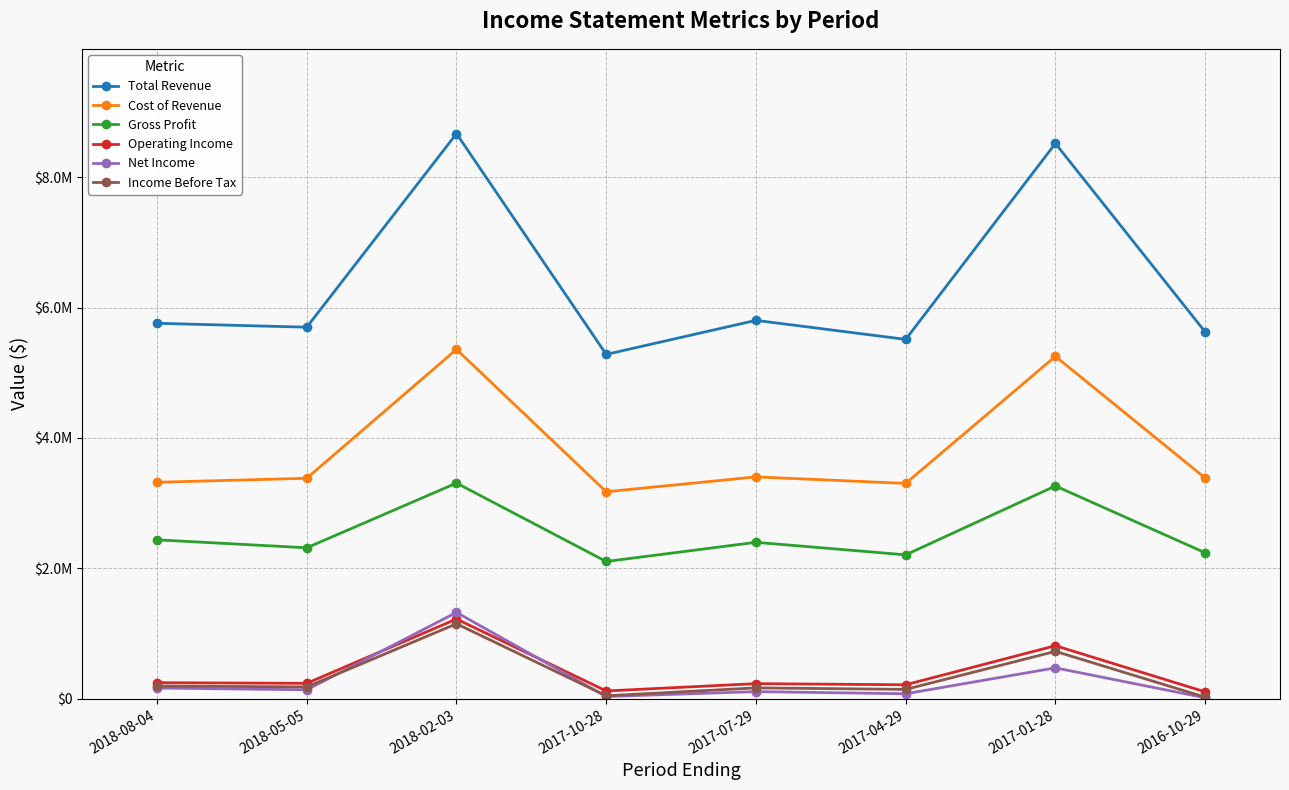

What is the approximate value of Total Revenue at 2018-08-04?

5758000